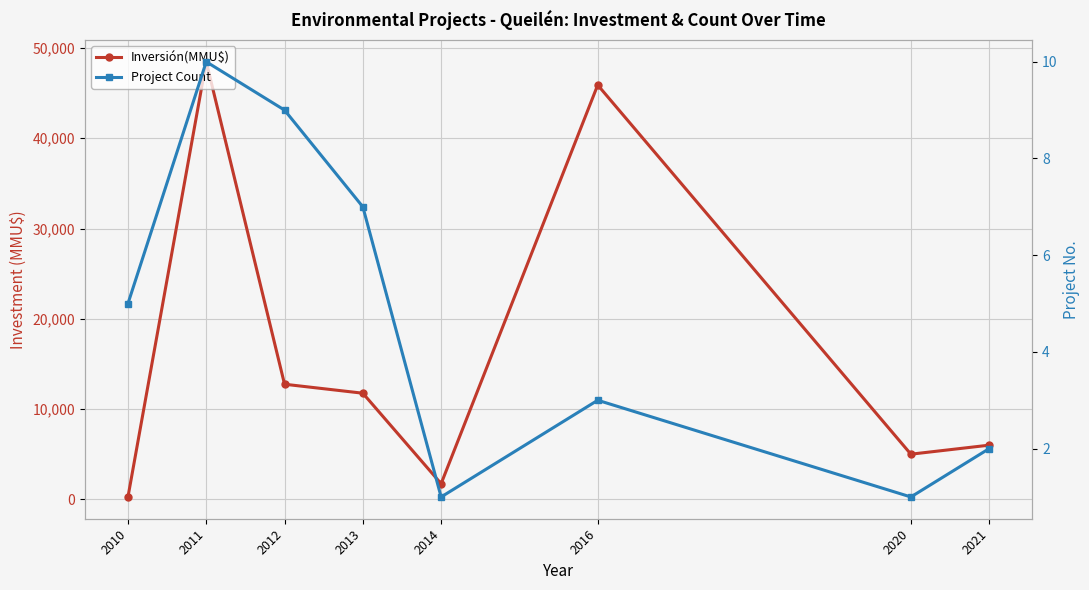

Rank the series at 2020 from highest to lowest value.

Inversión(MMU$), Project Count